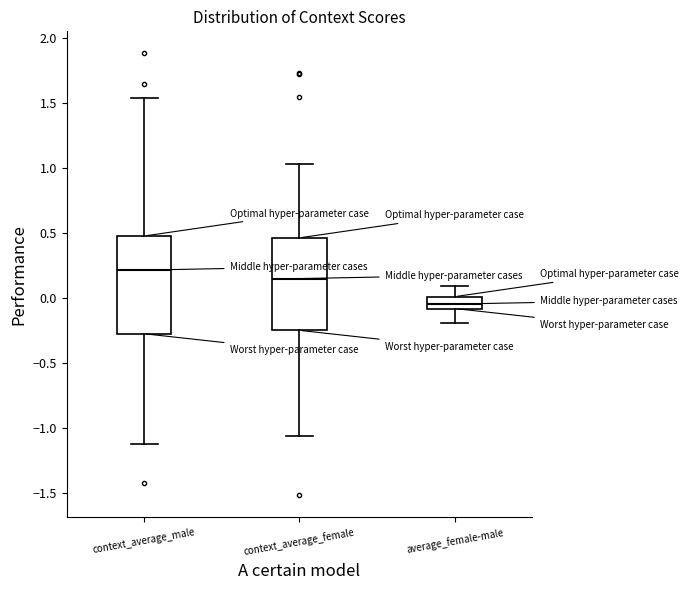

Reading left to right, transcribe this box plot: for each box, give where its median line is, the range the box spans, and where its two whiskers end, as read against the y-axis. The values are not printed on the chart, so give them approximately, as read against the axis.

context_average_male: median 0.20, box -0.30 to 0.50, whiskers -1.10 to 1.55
context_average_female: median 0.15, box -0.25 to 0.45, whiskers -1.05 to 1.05
average_female-male: median -0.05, box -0.10 to 0.00, whiskers -0.20 to 0.10